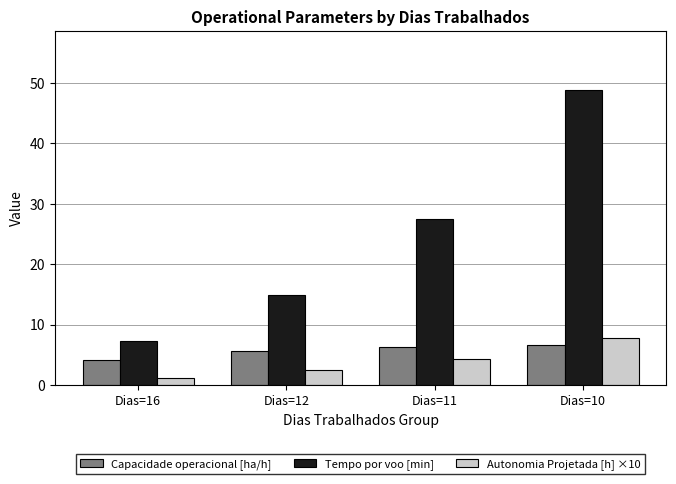

What is the average value of the Capacidade operacional [ha/h] series?

5.7